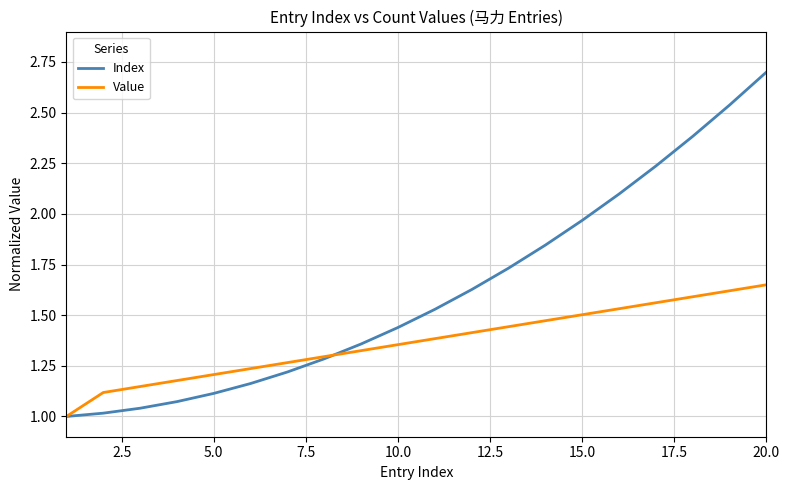

Does the chart display data point markers on the line(s)?

No